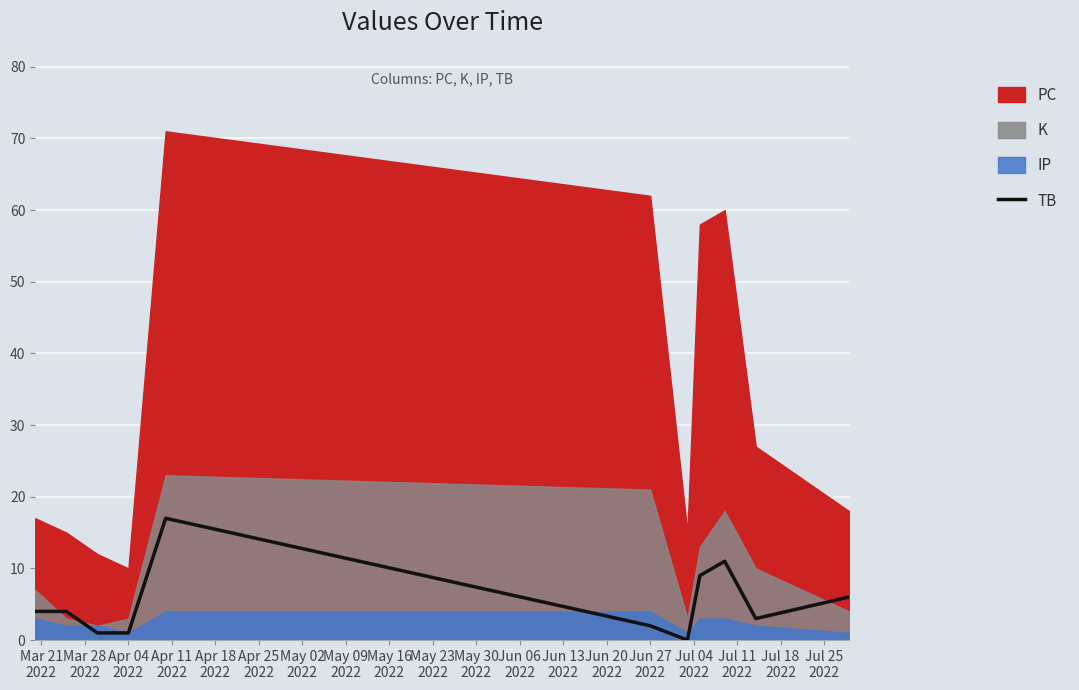

What is the label of the 2nd point from the left?

Mar 28
2022